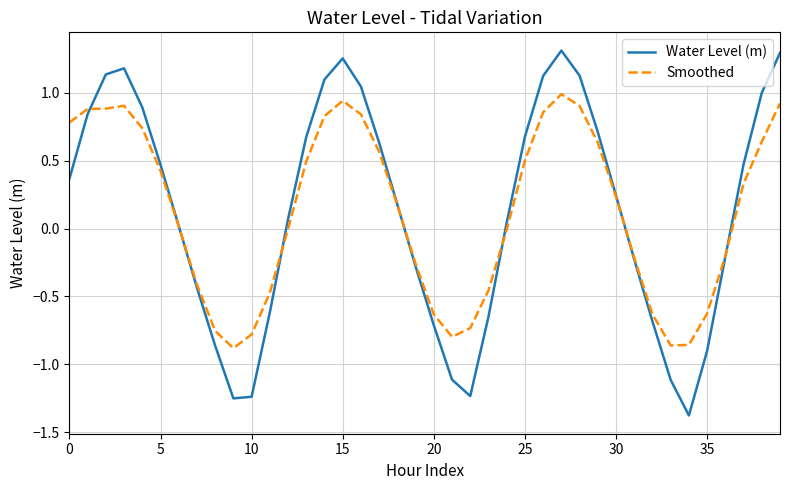

Which series has the widest spread of values?

Water Level (m)